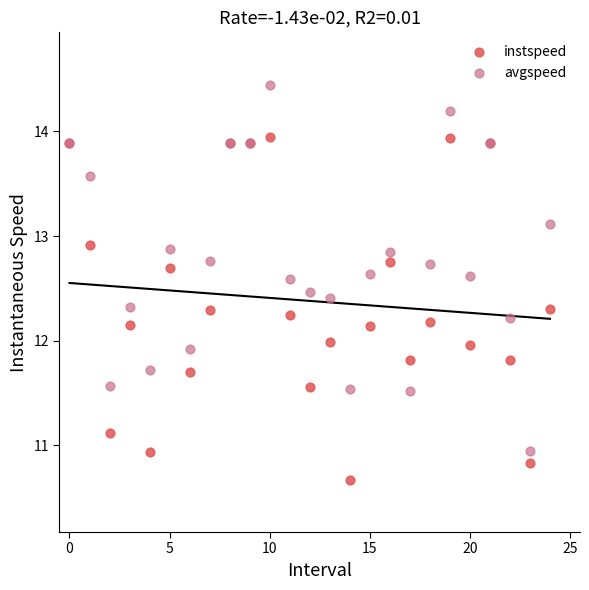

Which series contains the lowest Y value?

instspeed